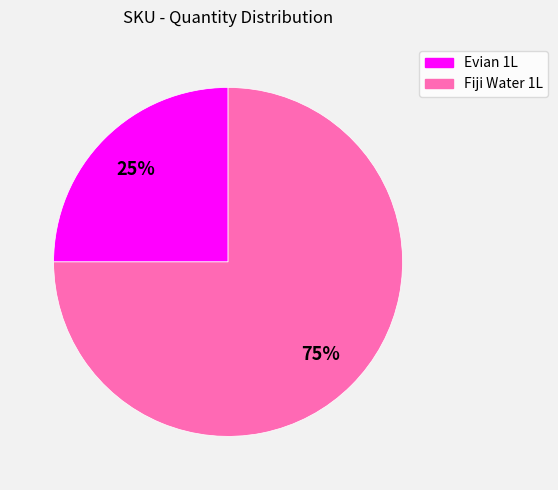

Which slice is the largest?

Fiji Water 1L